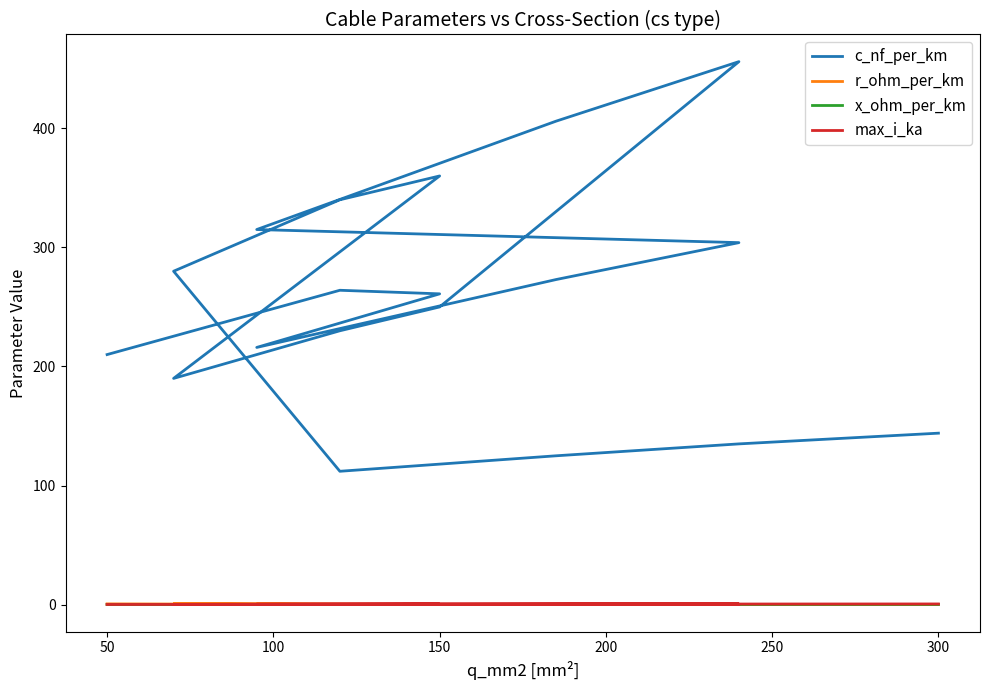

What are all the series names shown in the legend?

c_nf_per_km, r_ohm_per_km, x_ohm_per_km, max_i_ka